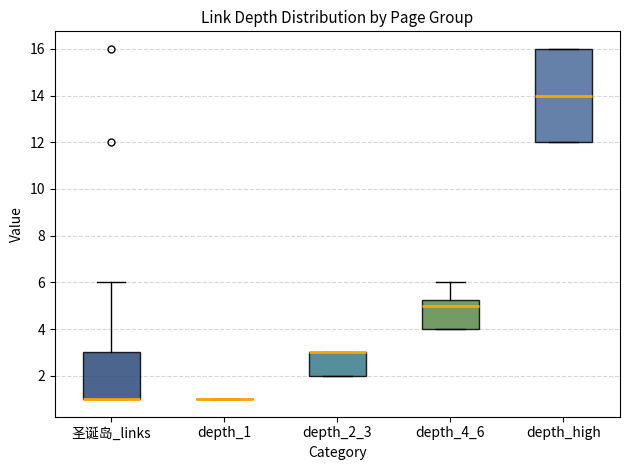

Comparing the boxes themselves (not the whiskers), which one is the tallest?

depth_high